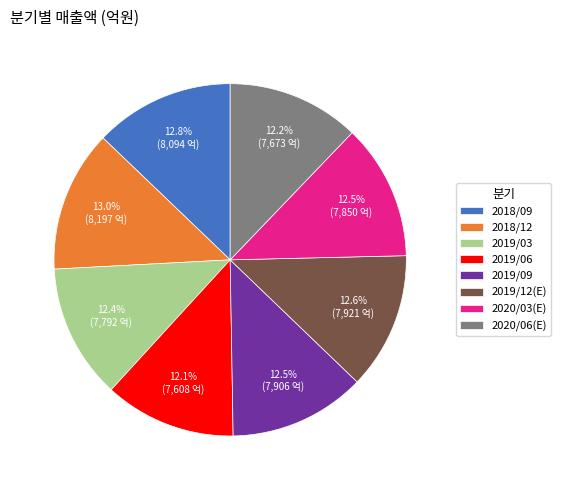

To the nearest percent, what portion does 2019/06 represent?

12%